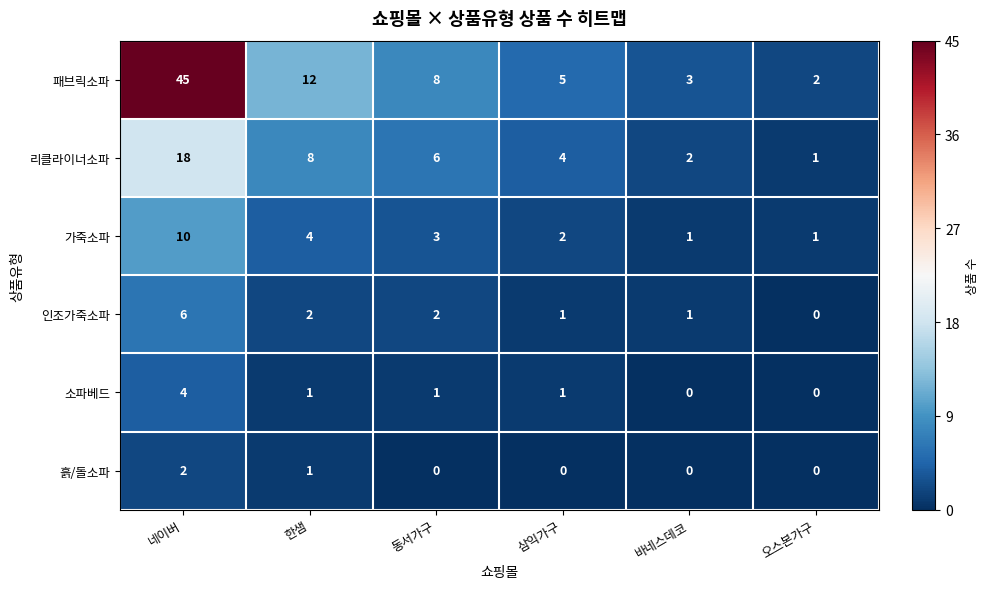

At 네이버, list the series in order from largest to smallest.

패브릭소파, 리클라이너소파, 가죽소파, 인조가죽소파, 소파베드, 흙/돌소파